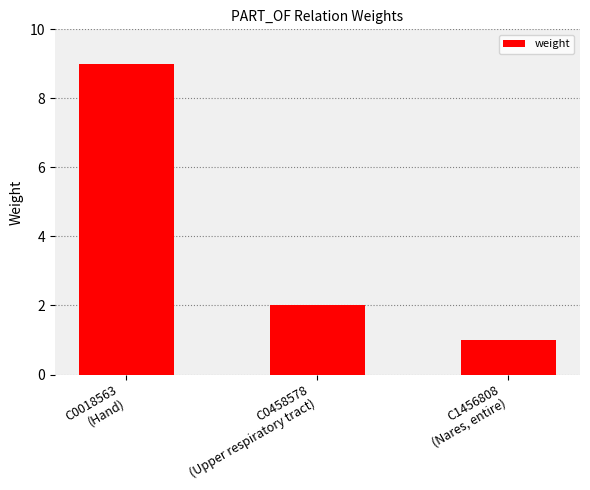

What position from the left is C0018563
(Hand)?

1